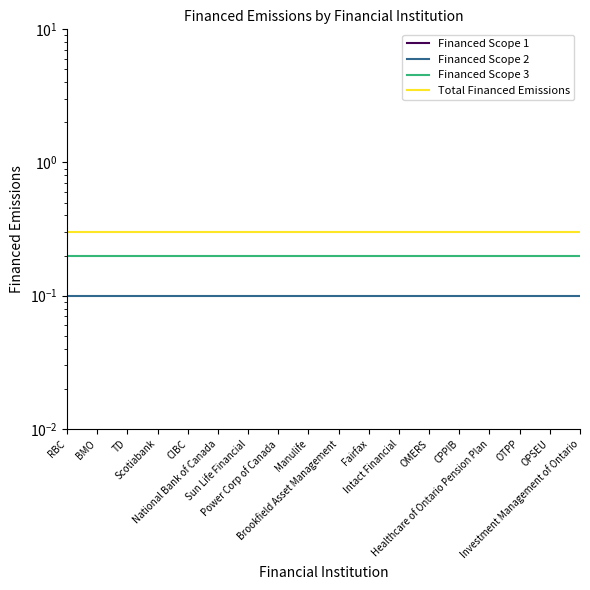

What is the difference between the highest and lowest values at Scotiabank?

0.3